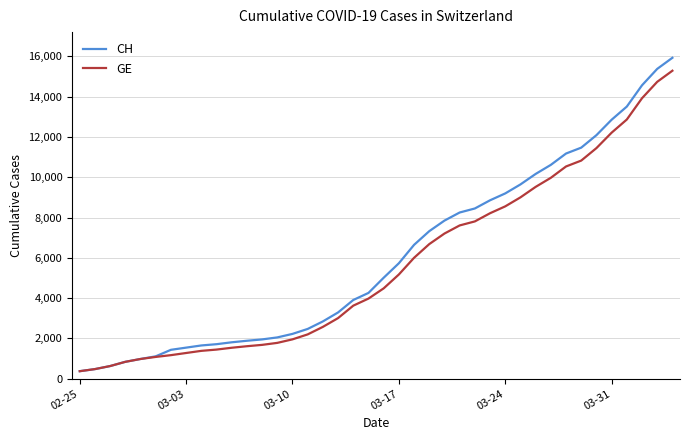

What is the lowest value of the CH series?

375